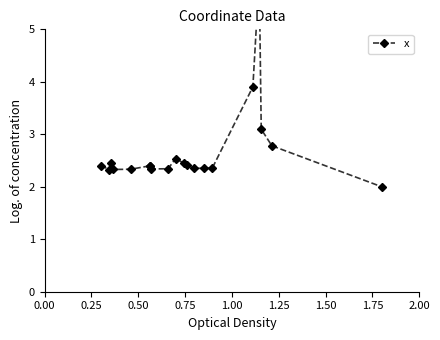

Is this an area chart (filled region under the line)?

No